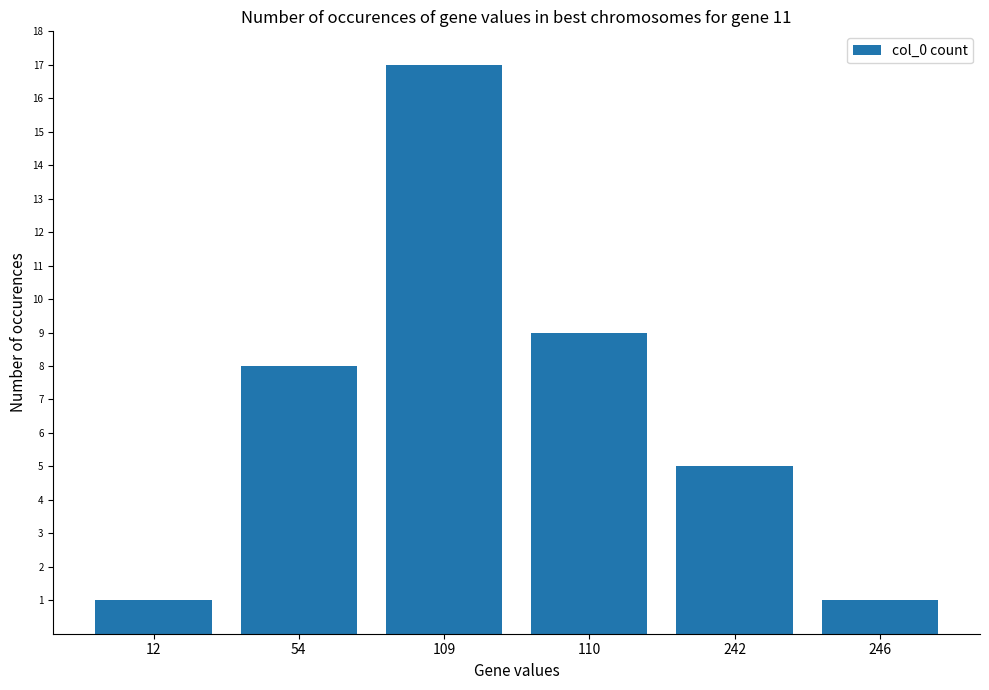

True or false: the data shows 0 at 12.

False